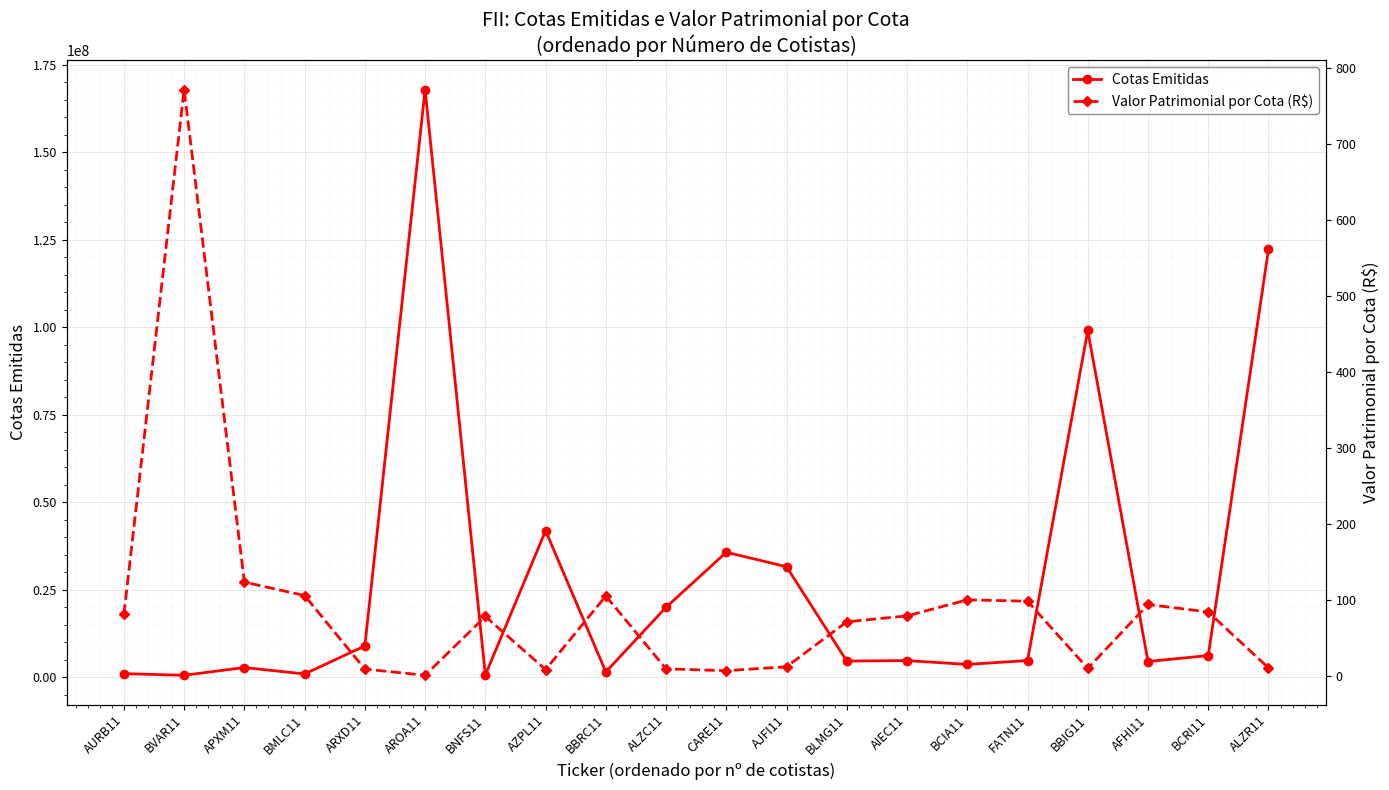

How many data points does each series have?

20